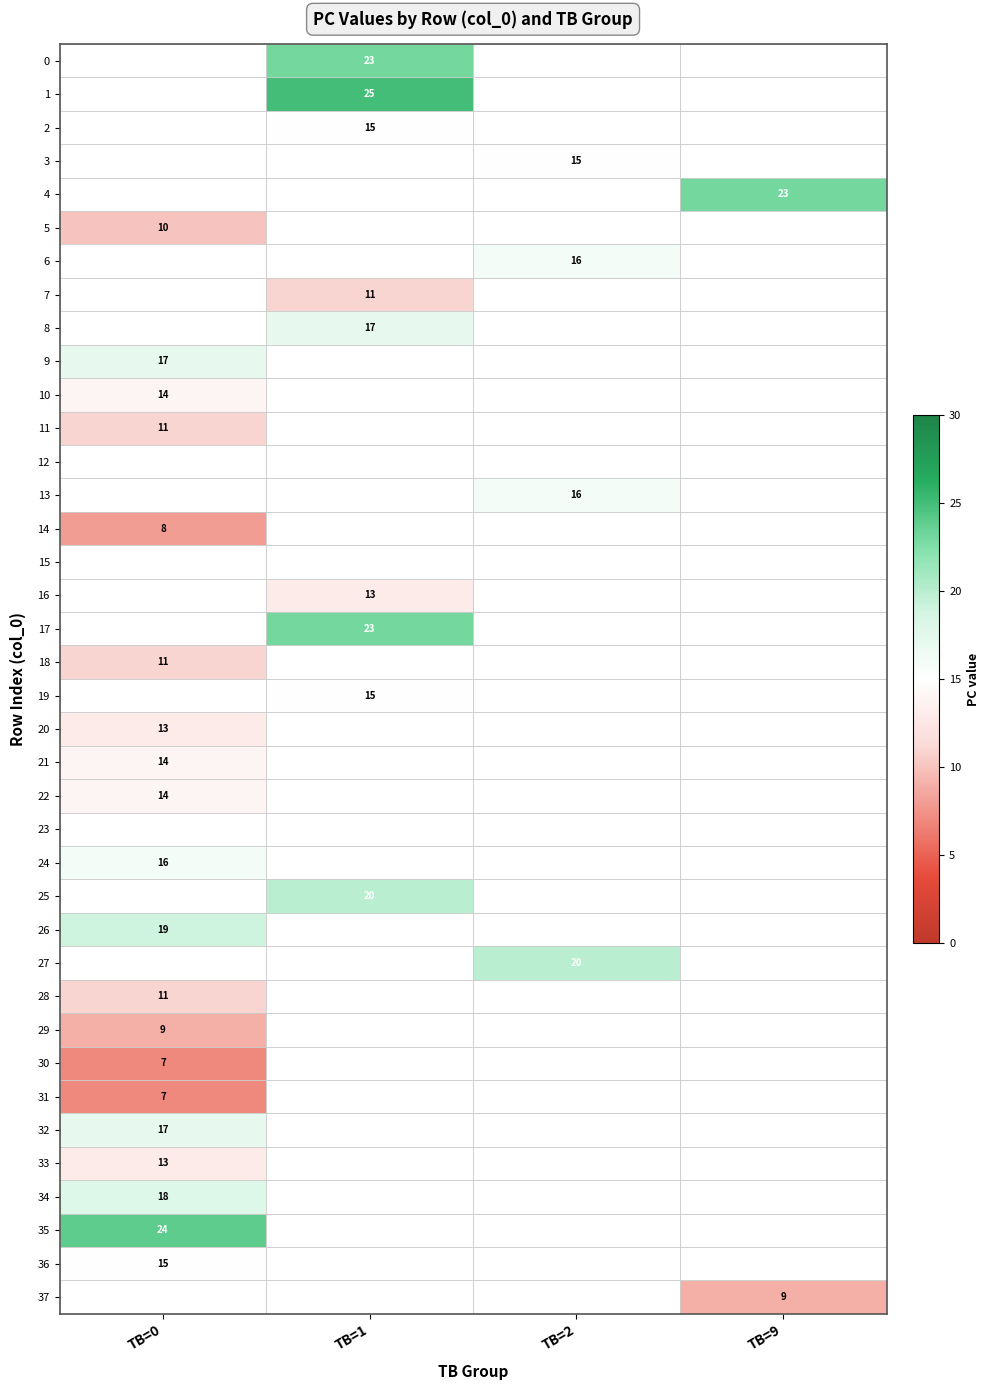

True or false: 29 has a value of 3 at TB=0.

False